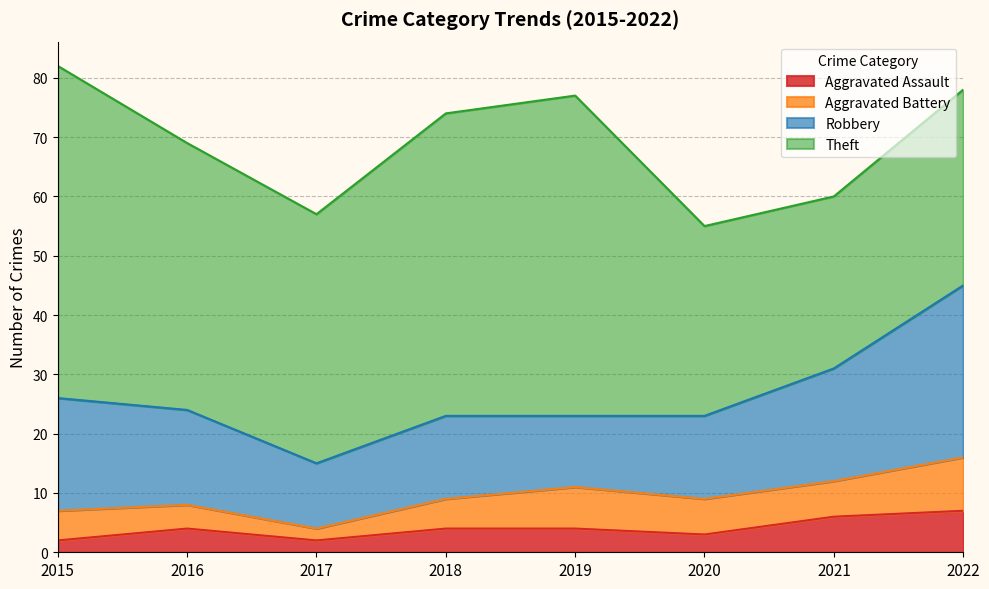

Rank the series by their maximum value, from highest to lowest.

Theft, Robbery, Aggravated Battery, Aggravated Assault